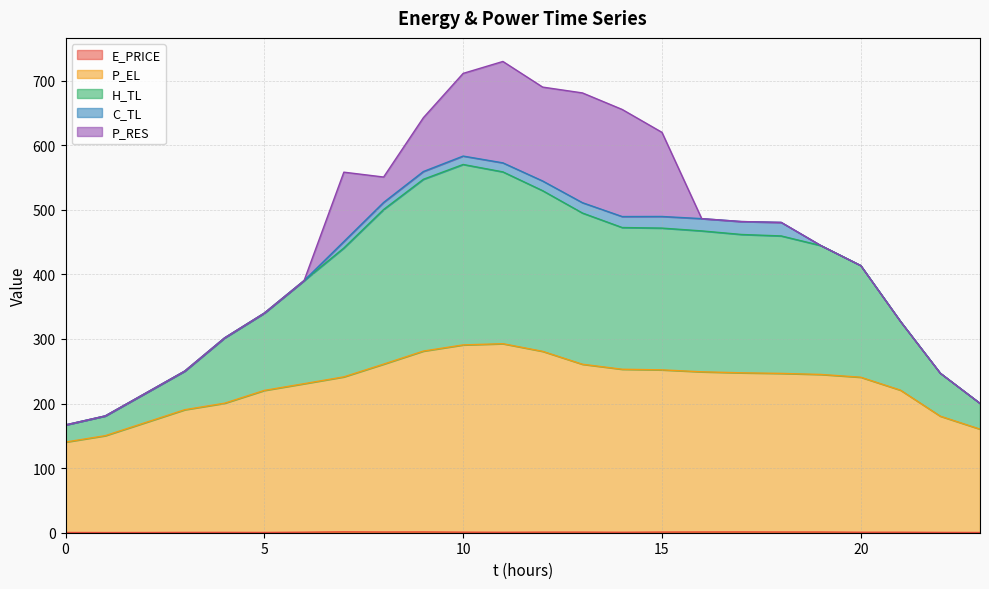

How many data points in P_EL are above 245?

12